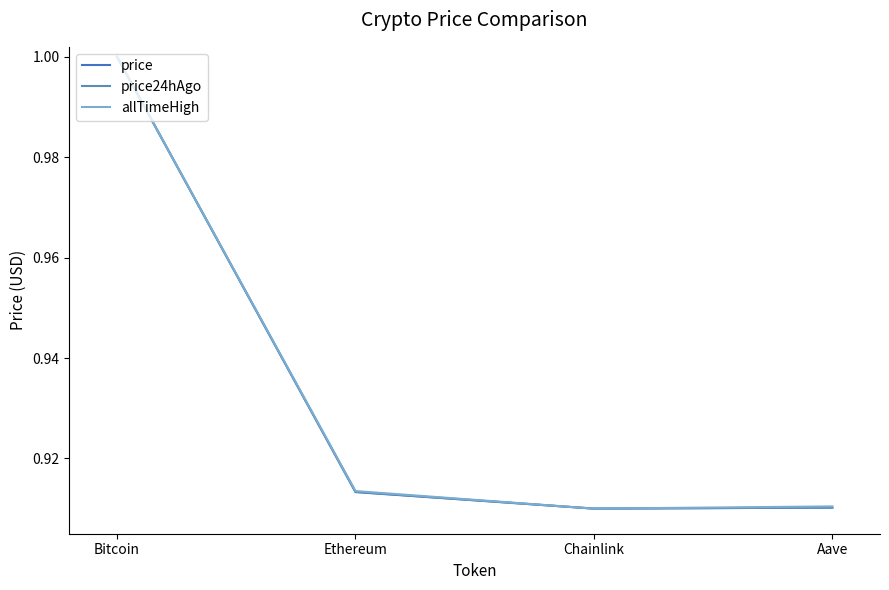

True or false: allTimeHigh has a value of 0.2 at Aave.

False